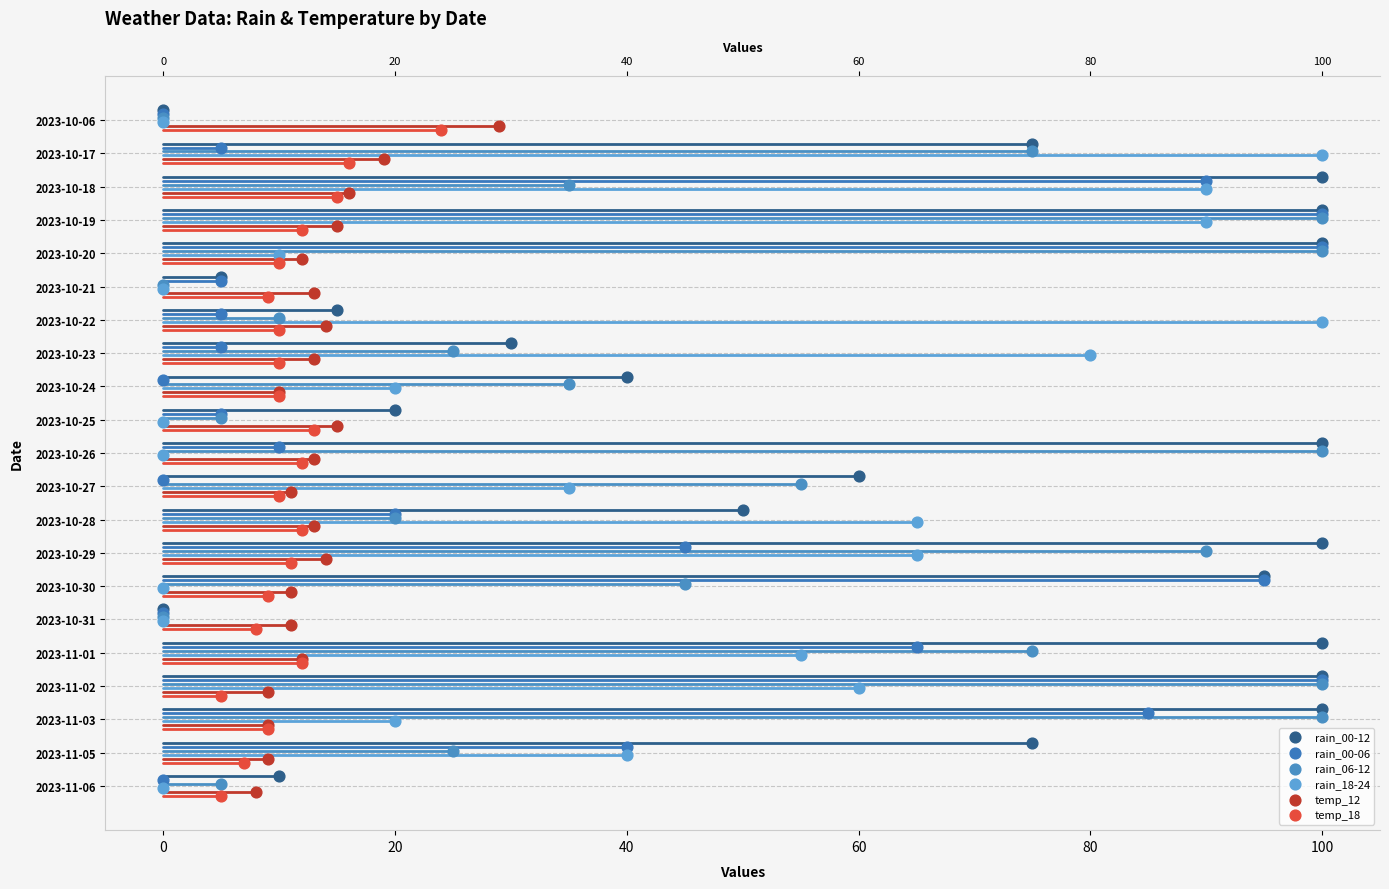

Which series has the largest Y range (max minus min)?

rain_00-12